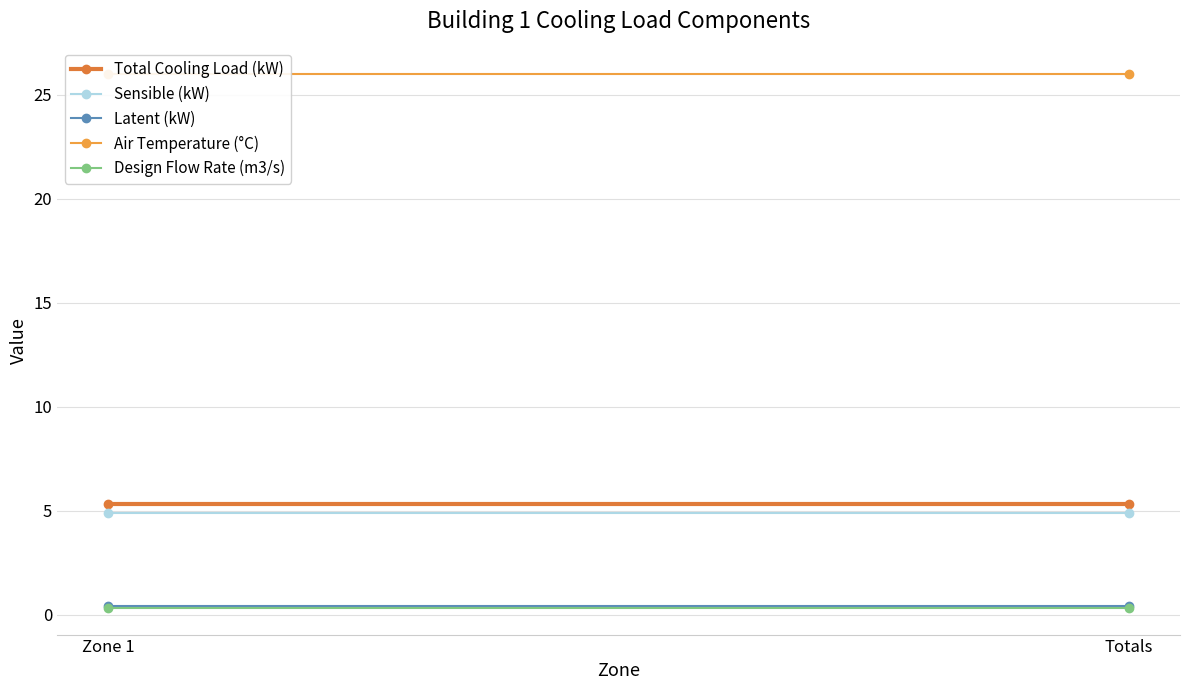

Is it true that Latent (kW) equals 0.4 at Totals?

True